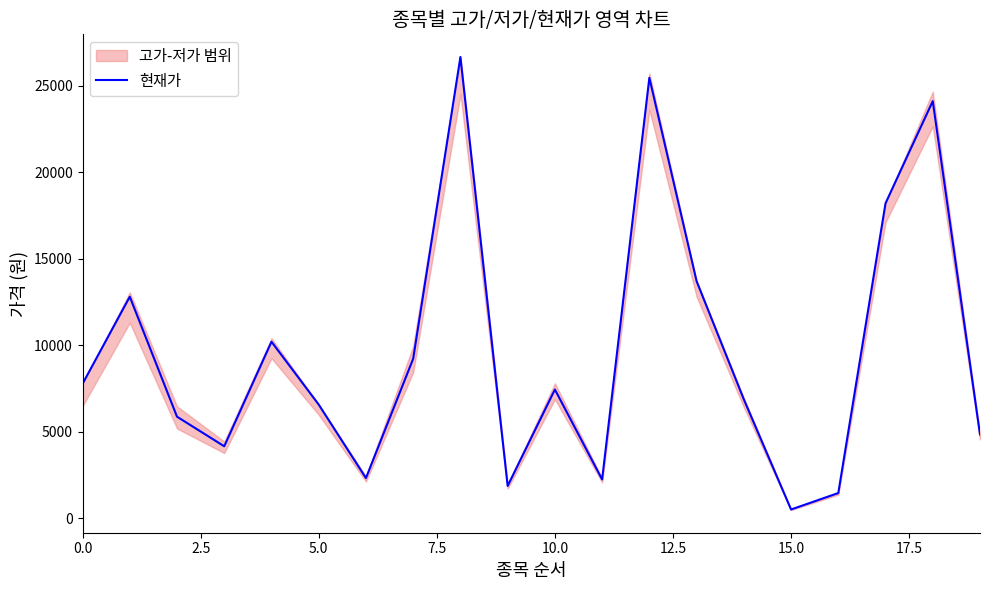

The 현재가 series shows 7770 at 0.0. True or false?

True